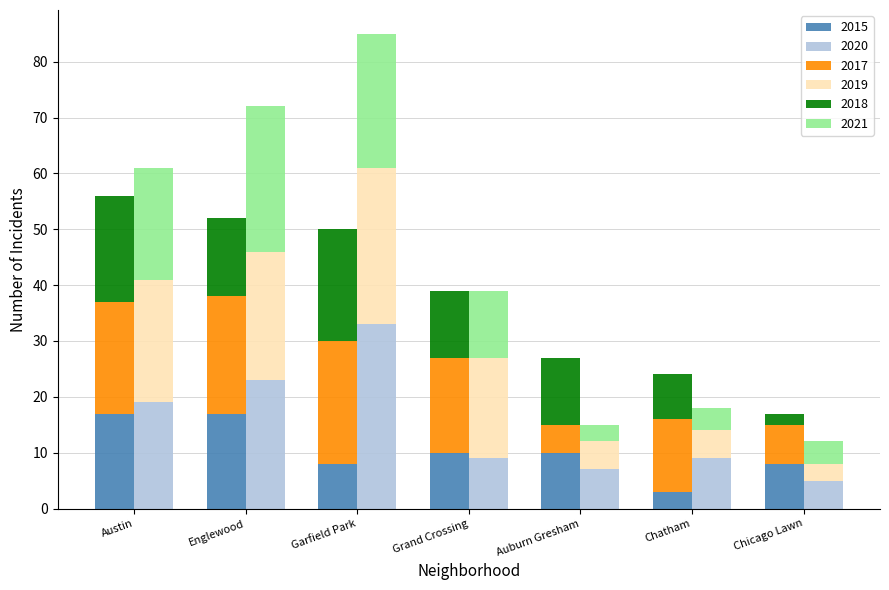

True or false: 2018 has a value of 21 at Englewood.

False